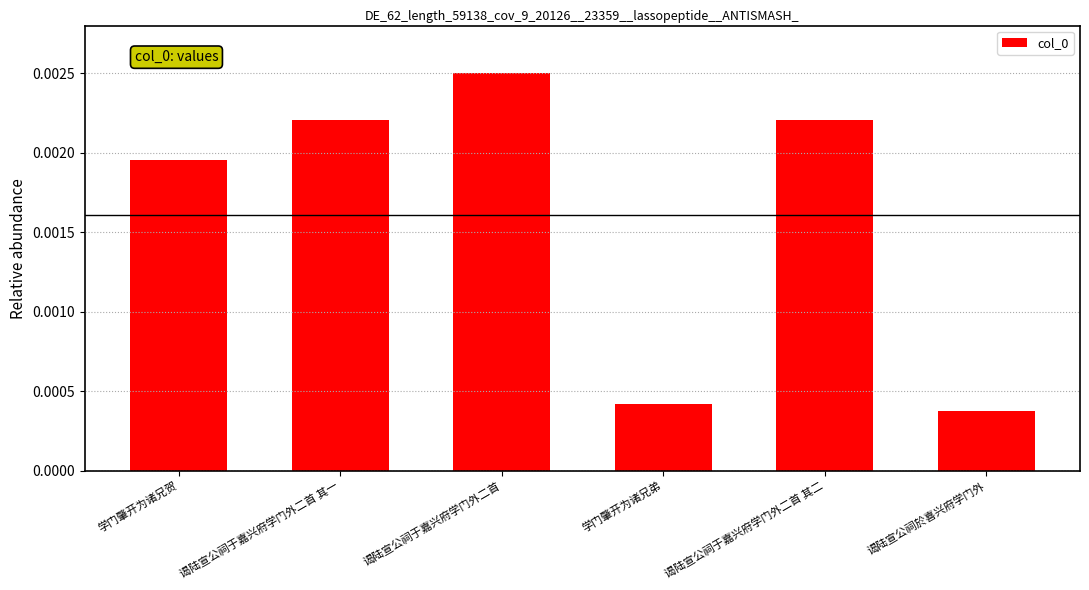

How many values are between 0 and 1?

6